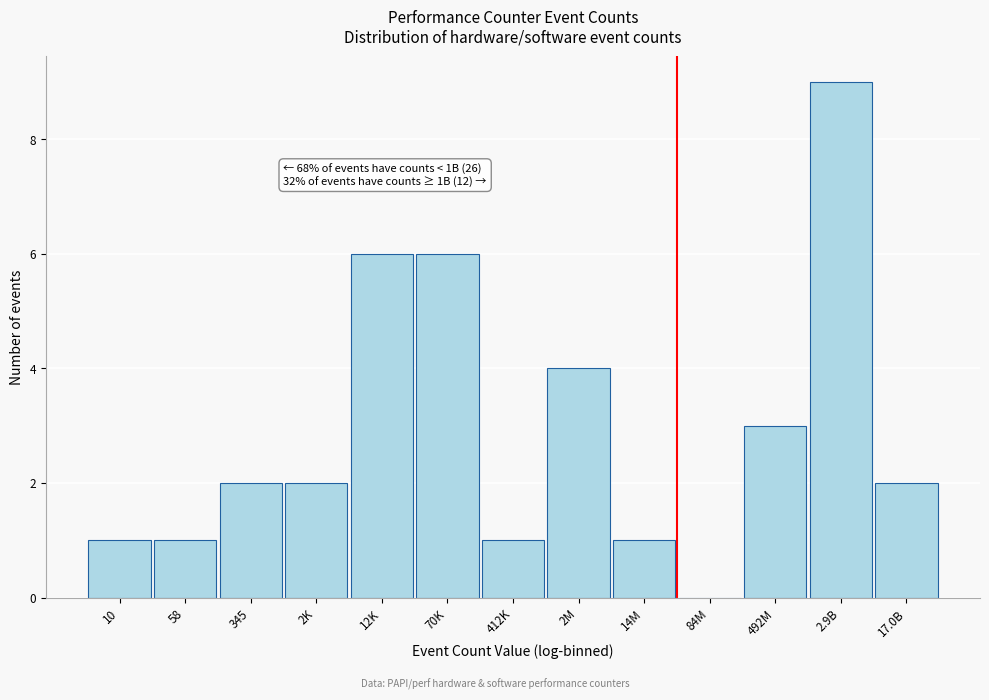

Reading right to left, what are all the values shown in this chart?

17.0B=2	2.9B=9	492M=3	84M=0	14M=1	2M=4	412K=1	70K=6	12K=6	2K=2	345=2	58=1	10=1